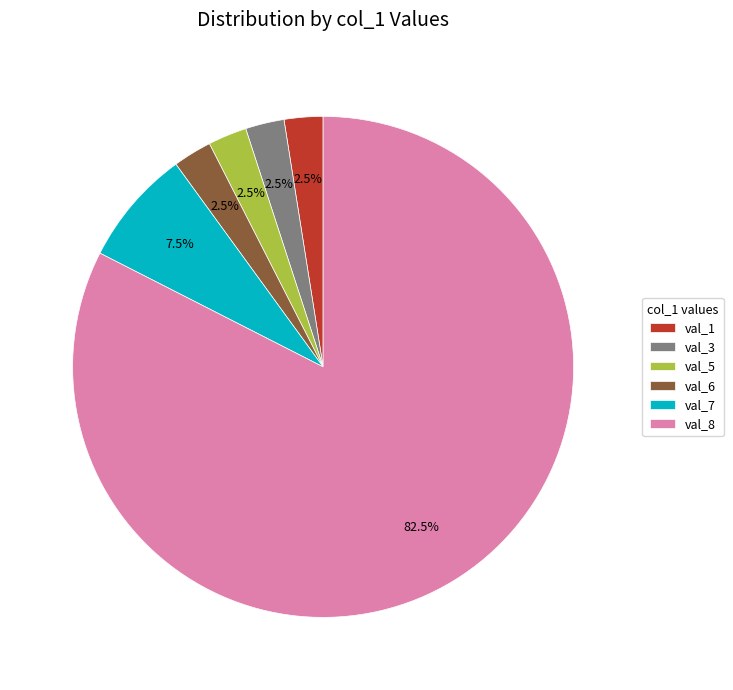

Is there any slice that represents more than half of the pie?

Yes